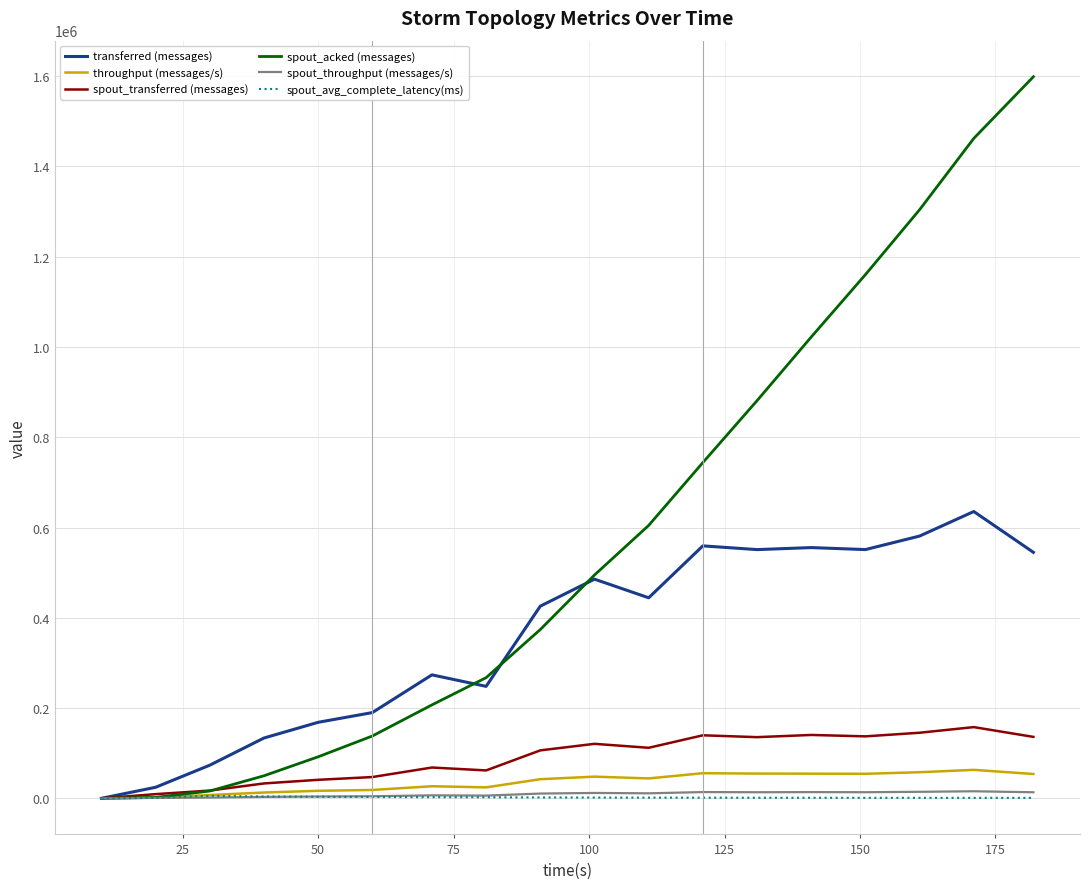

What is the maximum value for throughput (messages/s)?

63077.0